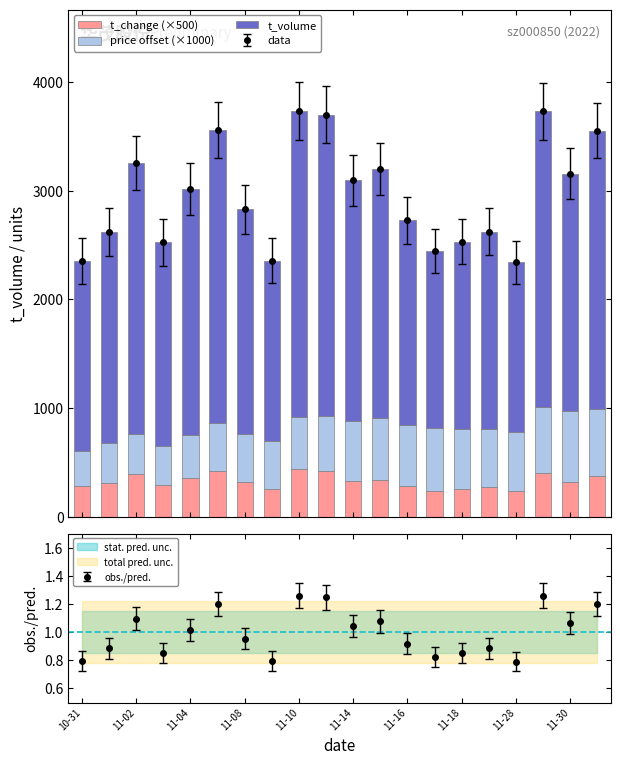

What is the lowest value of the t_change (×500) series?

235.0